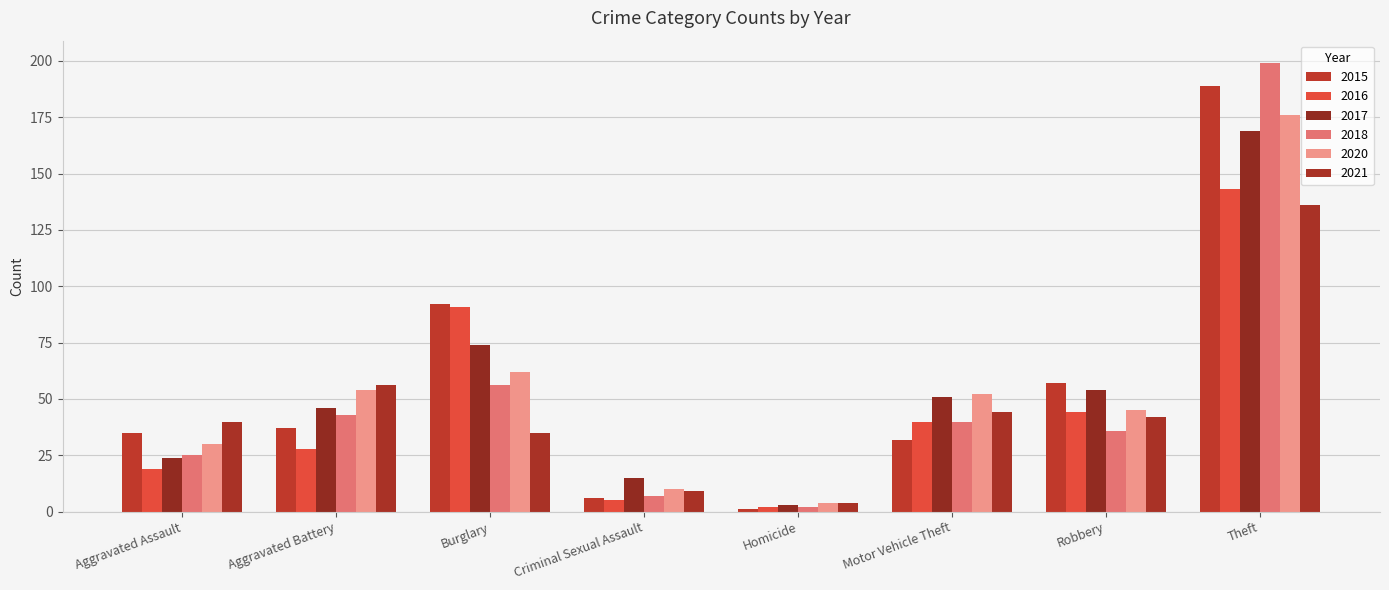

How many distinct data groups are displayed?

6